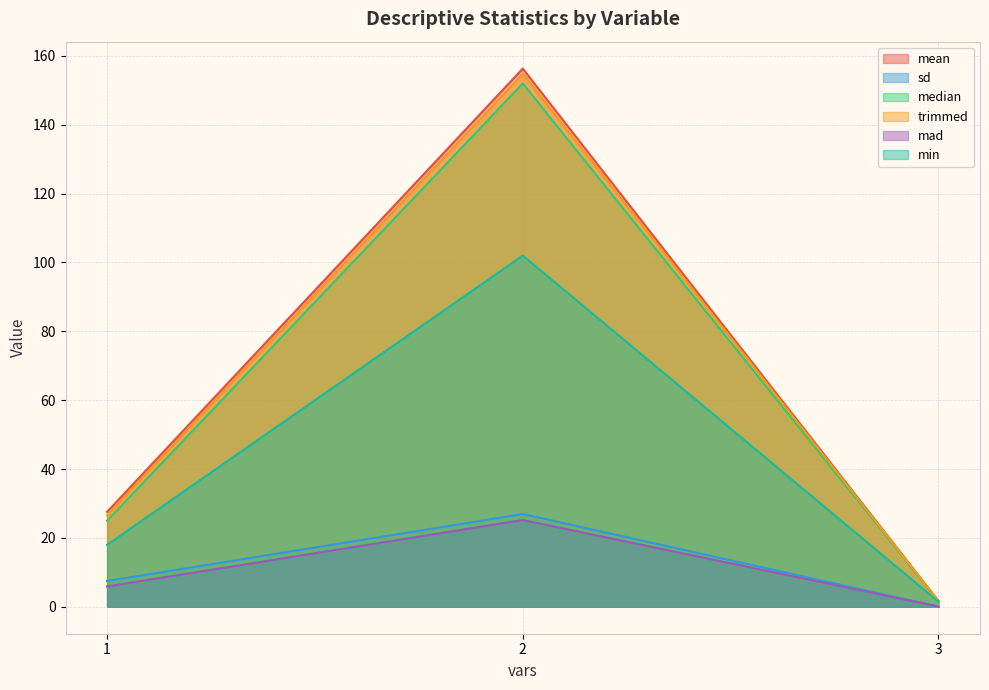

Is it true that trimmed equals 154.8 at 2?

True